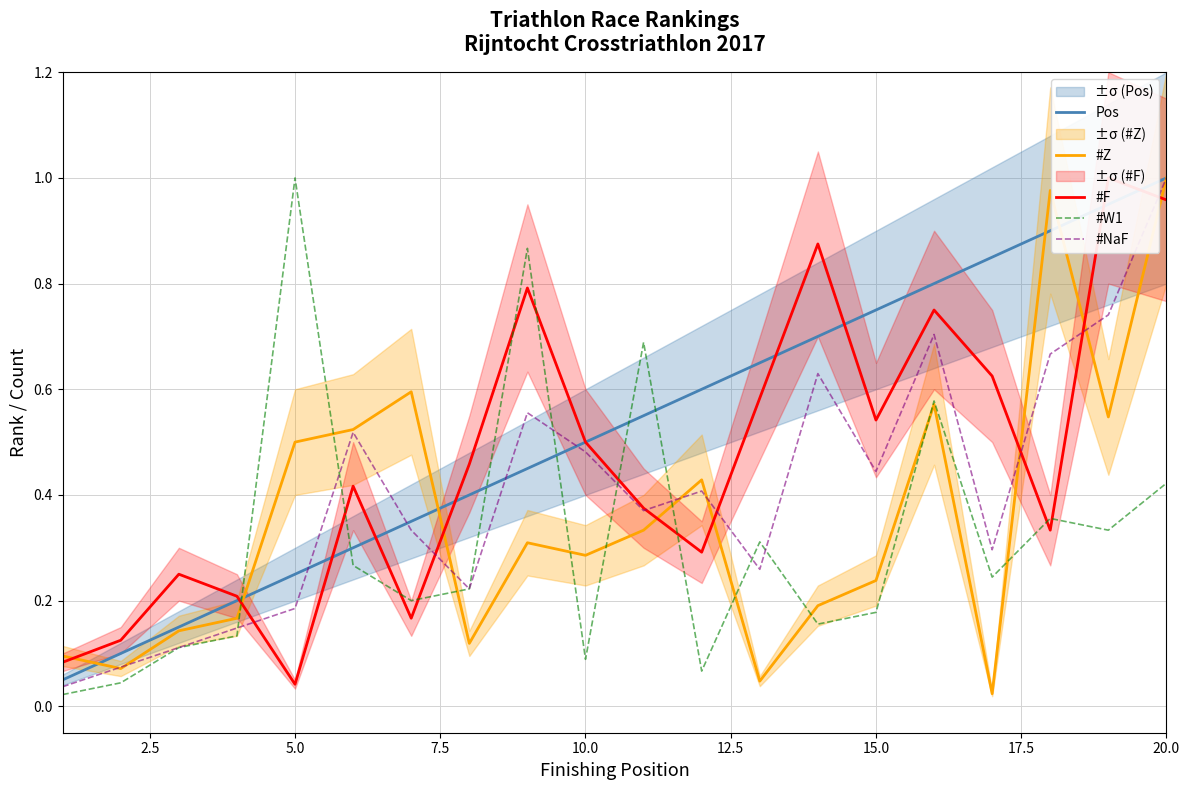

What is the difference between the maximum and minimum values in the #Z series?

1.0